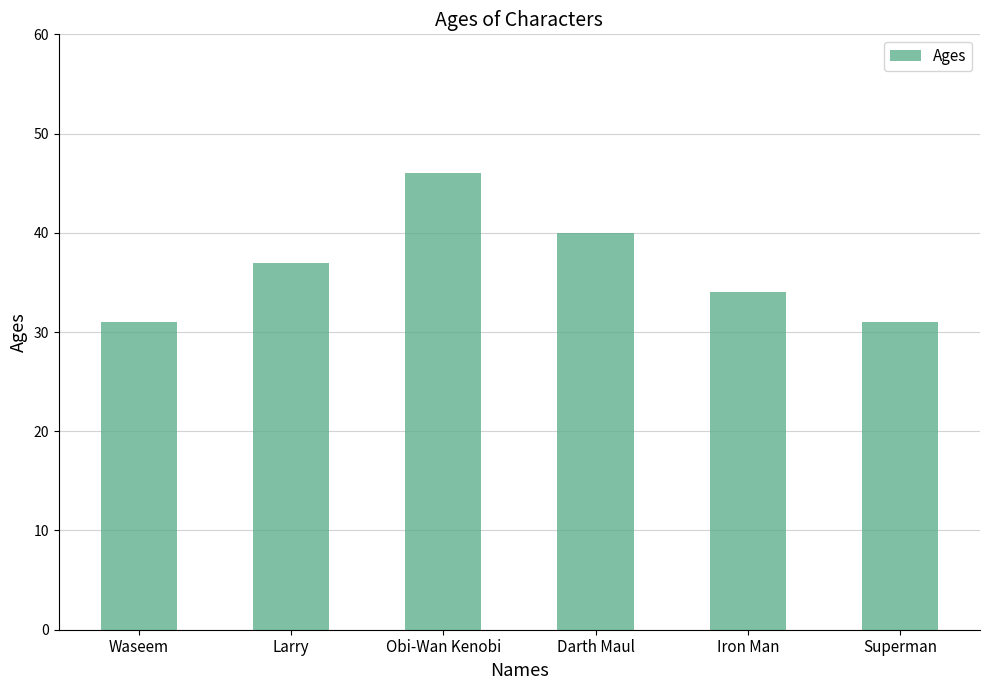

How many bars are there in total?

6